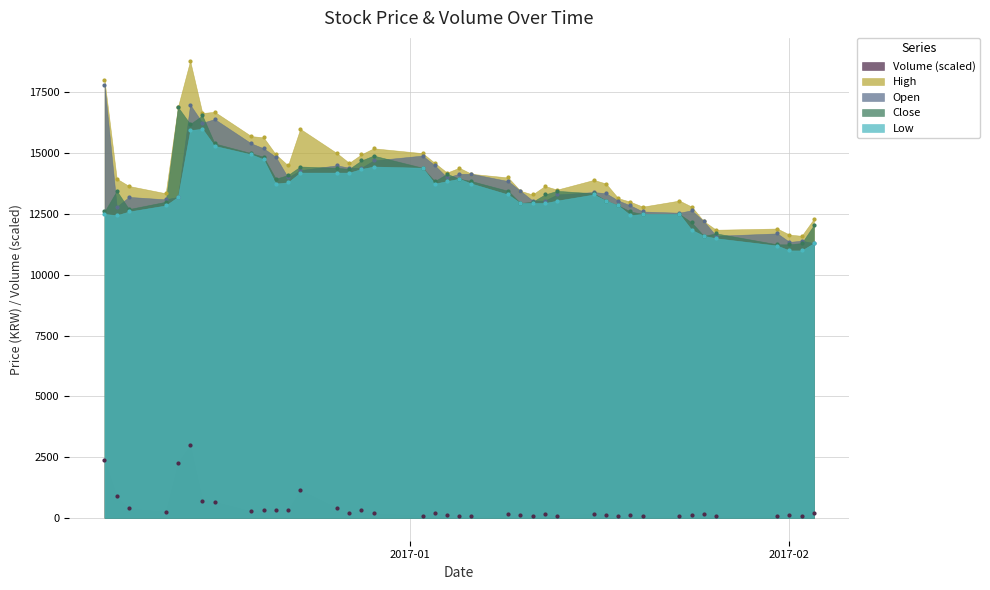

Which series has the widest spread of Y values?

High